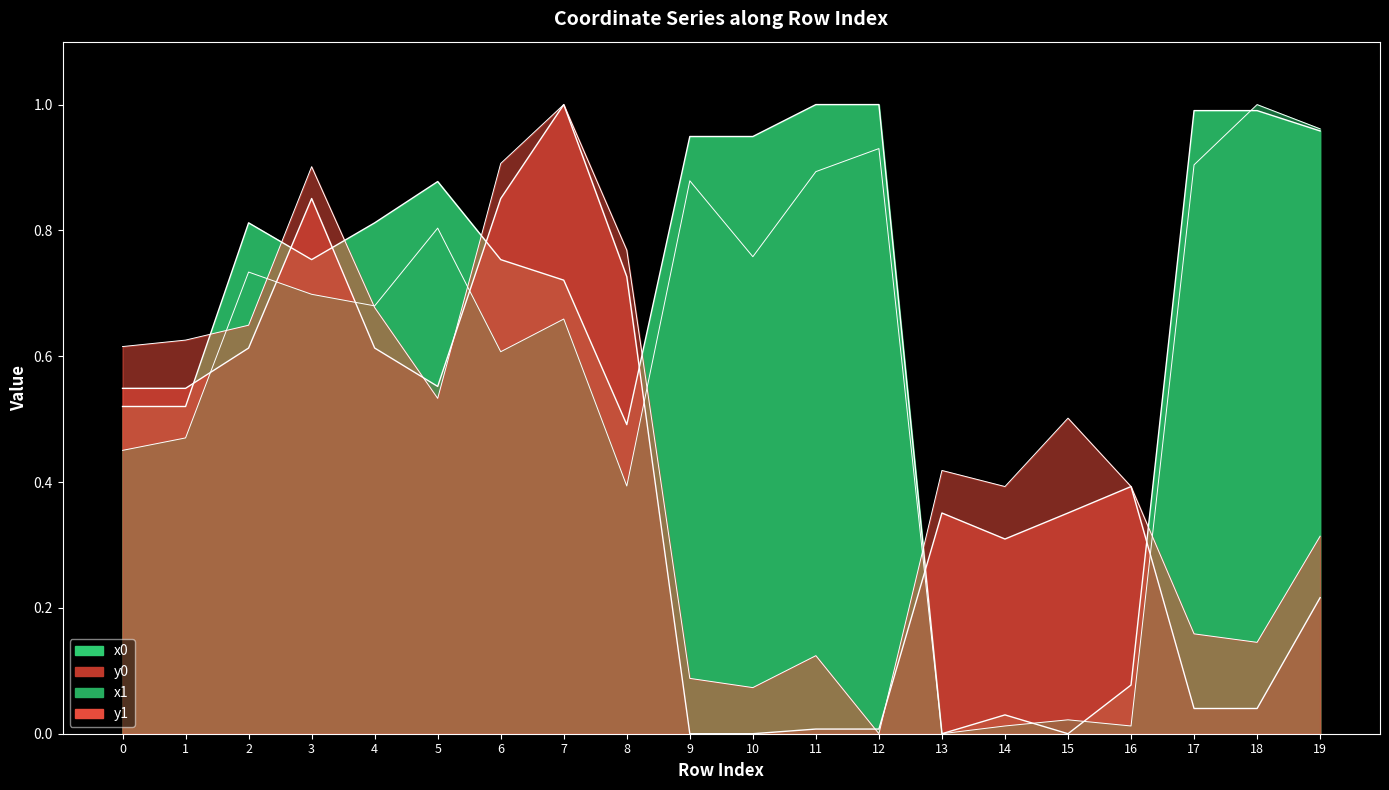

What is the approximate value of x0 at 7?

0.7